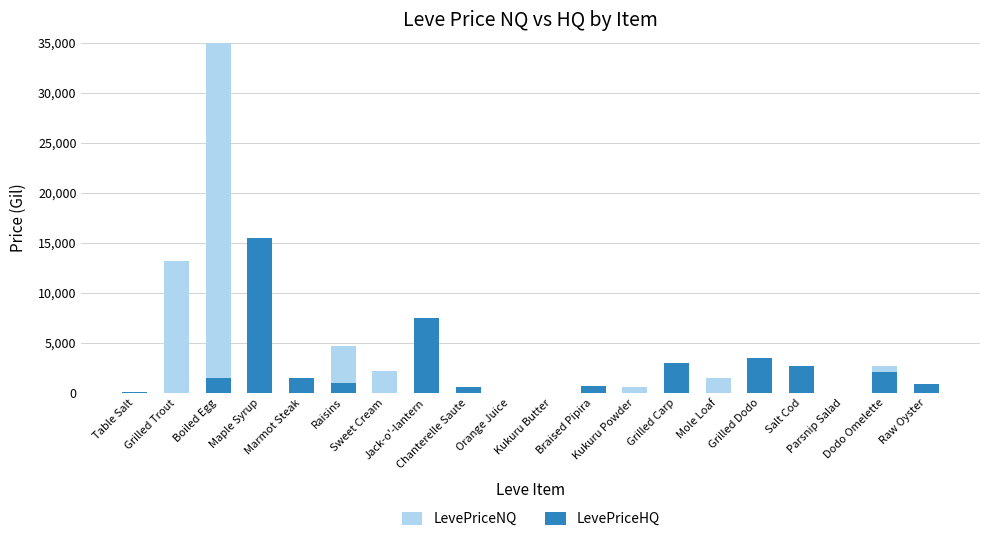

Rank the series at Salt Cod from lowest to highest value.

LevePriceNQ, LevePriceHQ